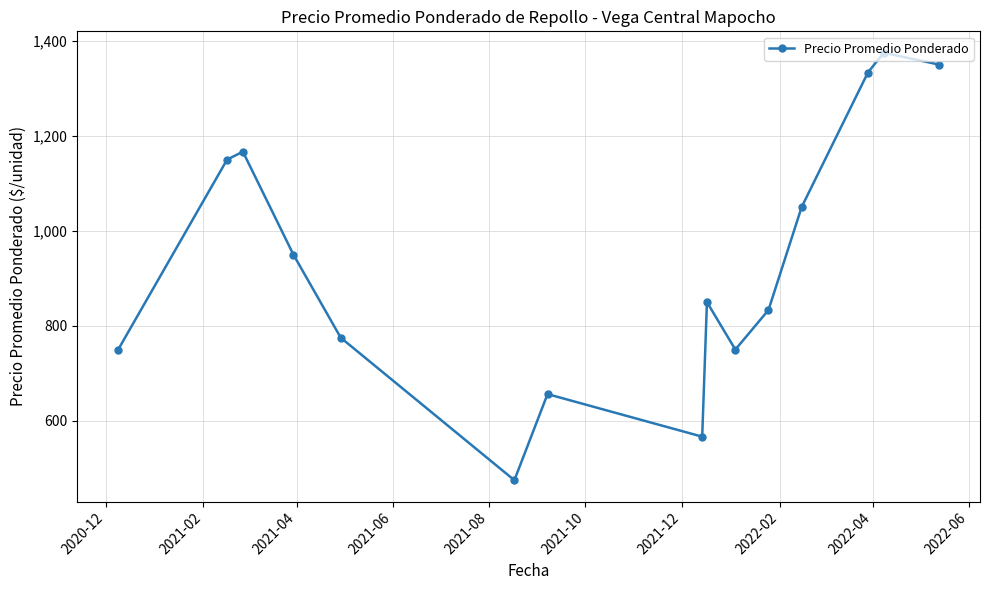

What is the average value?

935.4